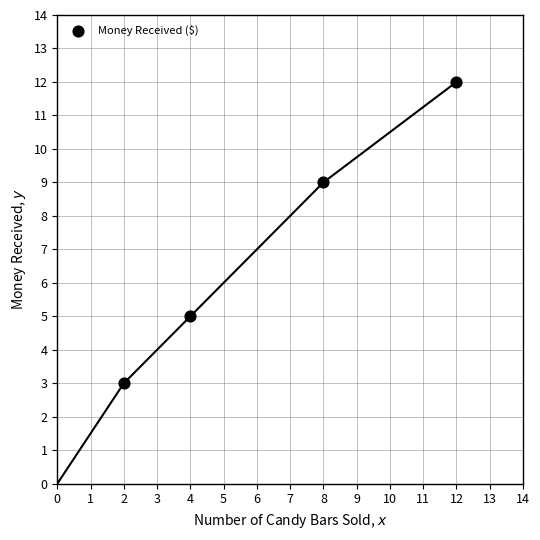

What is the range of X values (max minus min)?

10